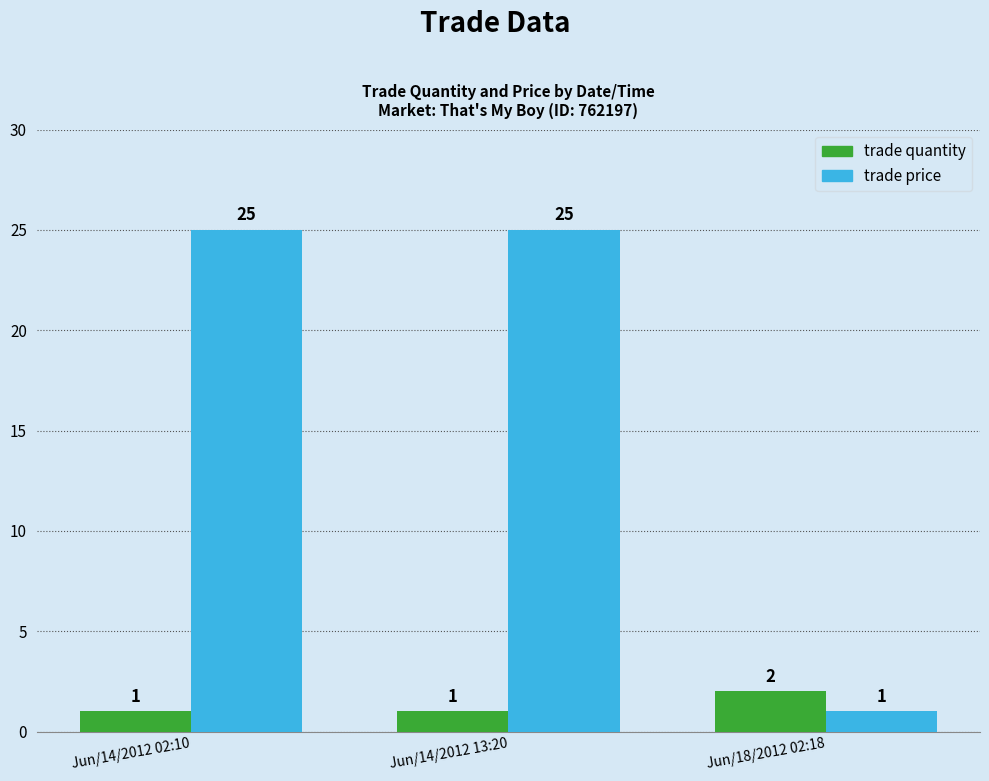

What is the sum of the trade price values at Jun/18/2012 02:18 and Jun/14/2012 13:20?

26